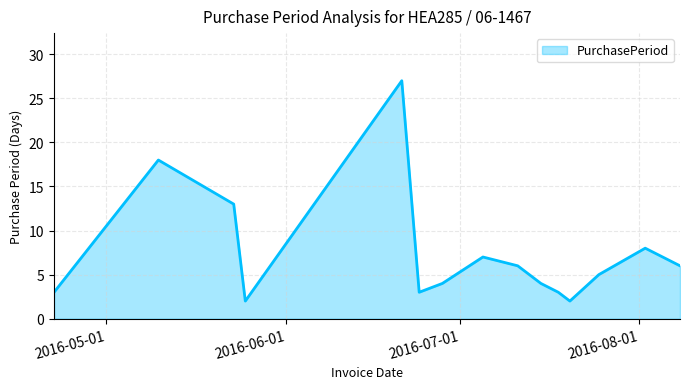

What is the greatest value displayed?

27